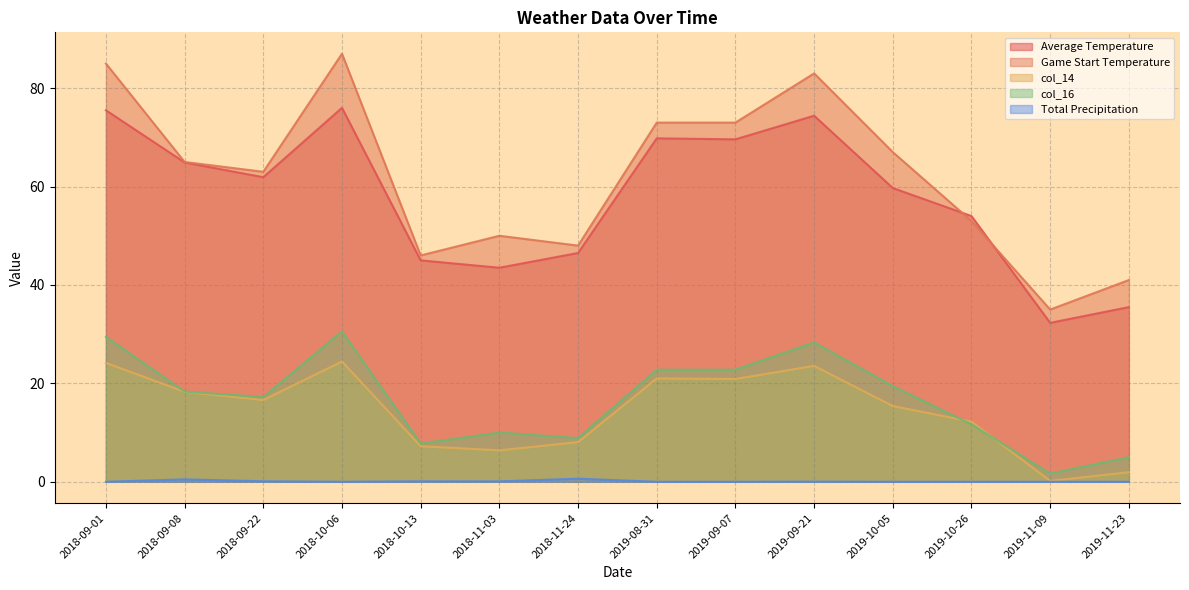

True or false: Average Temperature and Total Precipitation intersect in this chart.

False